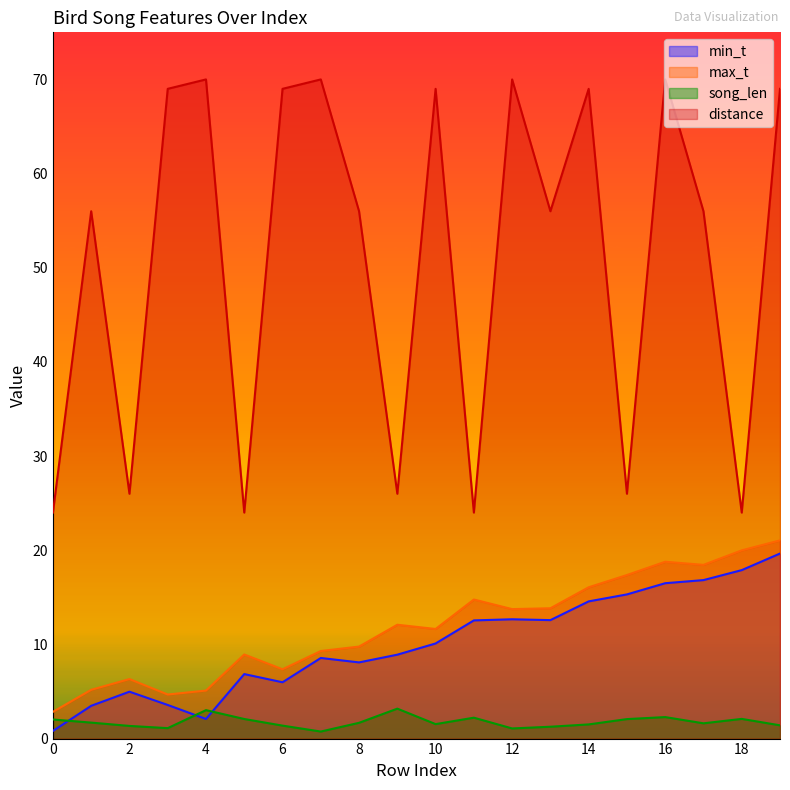

The distance series shows 12.4 at 2. True or false?

False